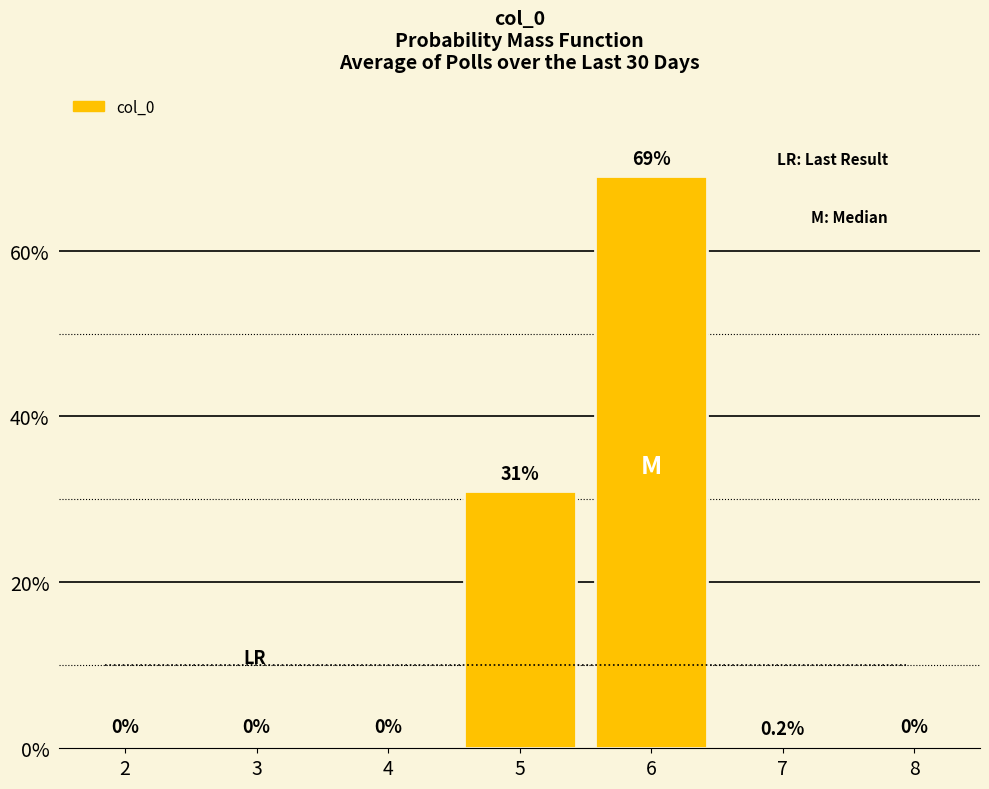

Reading left to right, extract all data points from this chart.

2=0.0	3=0.0	4=0.0	5=31.0	6=69.0	7=0.2	8=0.0